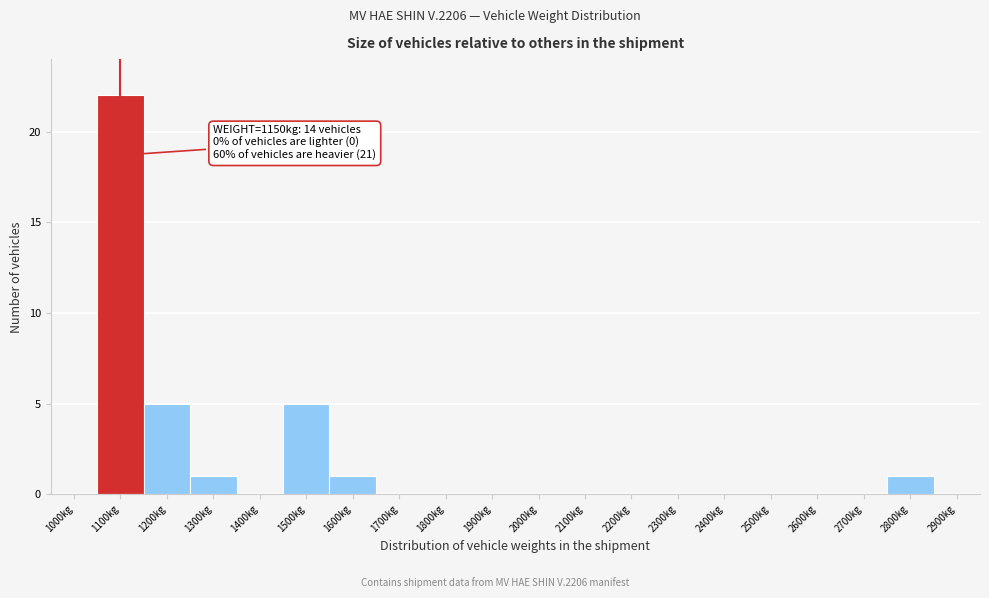

Reading left to right, extract all data points from this chart.

1000kg=0	1100kg=22	1200kg=5	1300kg=1	1400kg=0	1500kg=5	1600kg=1	1700kg=0	1800kg=0	1900kg=0	2000kg=0	2100kg=0	2200kg=0	2300kg=0	2400kg=0	2500kg=0	2600kg=0	2700kg=0	2800kg=1	2900kg=0